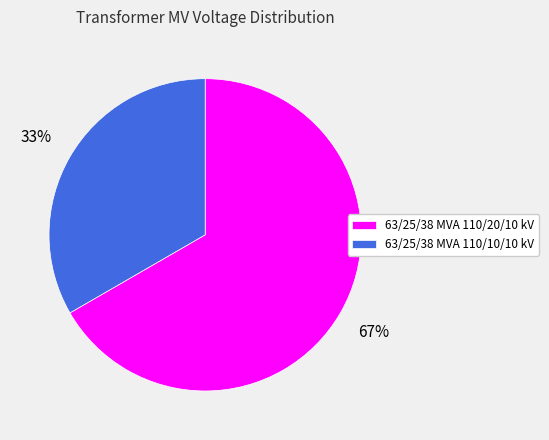

Is 63/25/38 MVA 110/20/10 kV the majority of the pie?

Yes